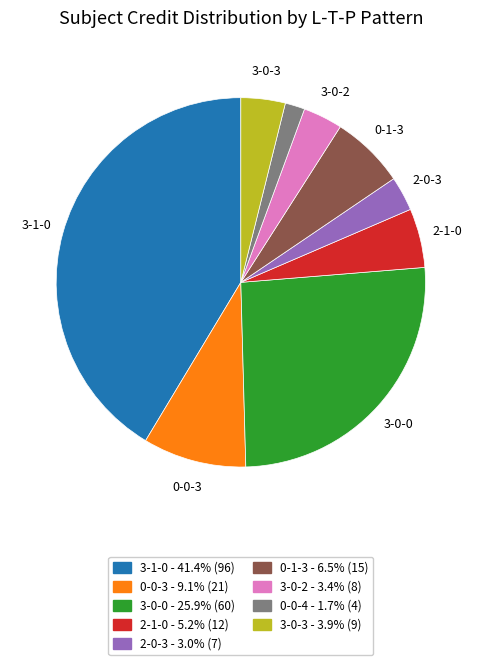

Approximately how many times larger is the value at 2-1-0 compared to 3-1-0?

0.1